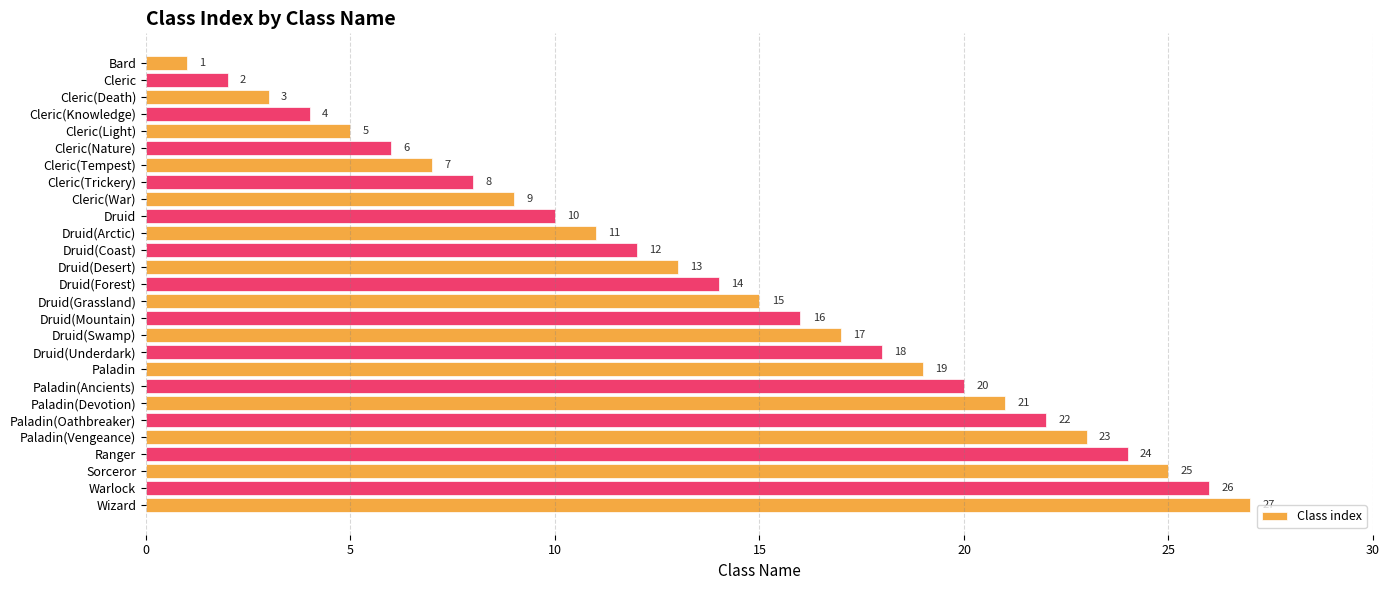

Does the chart contain stacked bars?

No